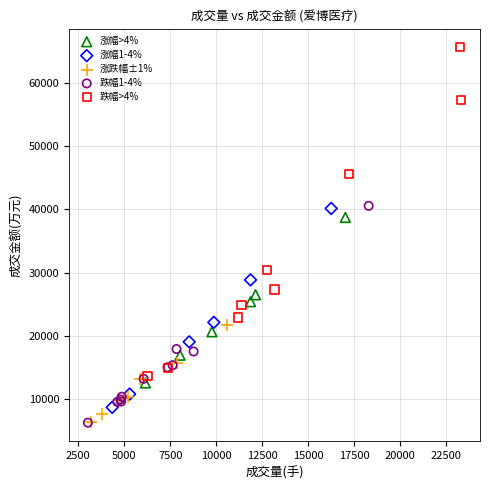

Which series has the widest spread of Y values?

跌幅>4%